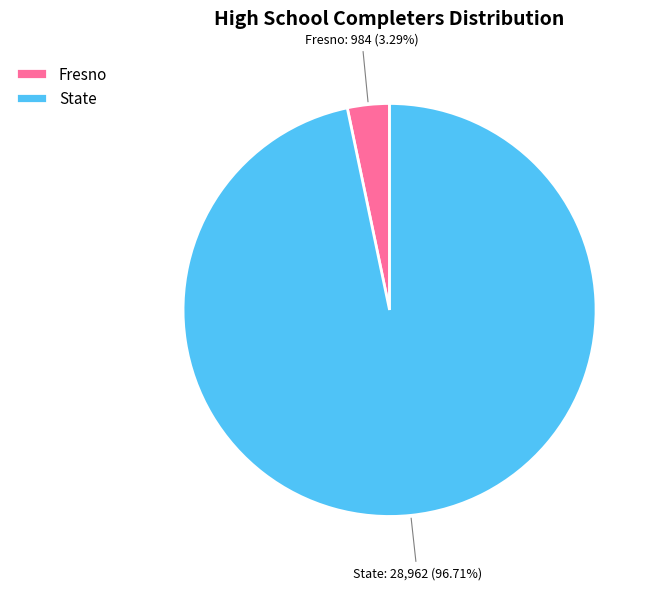

Count the number of slices in the pie.

2